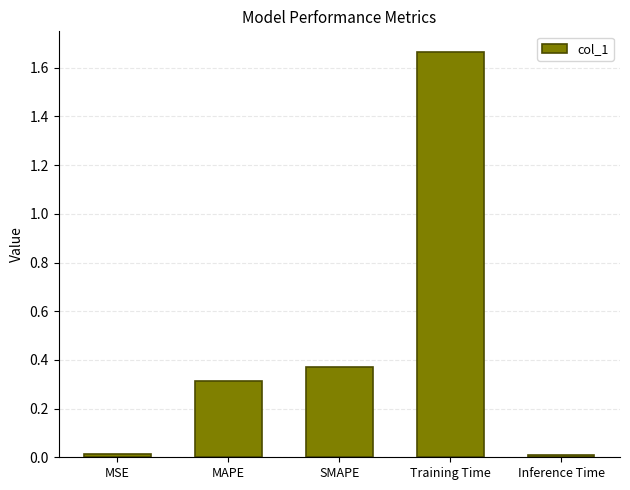

What is the label of the 3rd bar from the left?

SMAPE